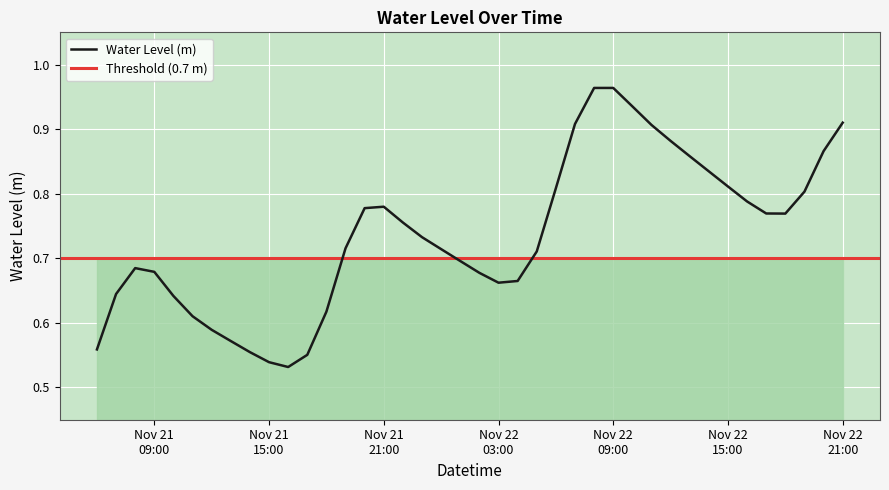

What is the difference between the maximum and second lowest values?

0.4